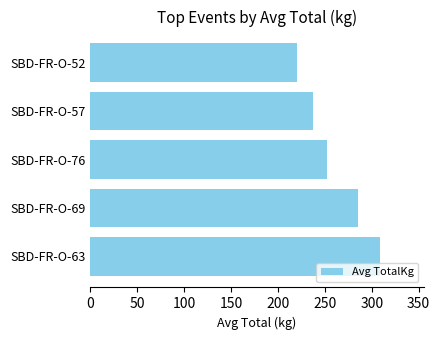

List the labels in order of value, largest first.

SBD-FR-O-63, SBD-FR-O-69, SBD-FR-O-76, SBD-FR-O-57, SBD-FR-O-52